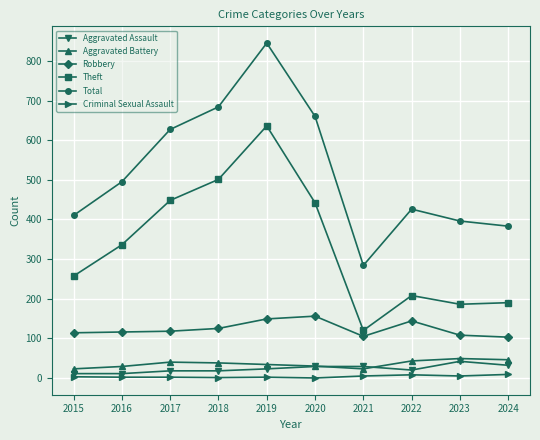

At how many categories does at least one series exceed 786?

1